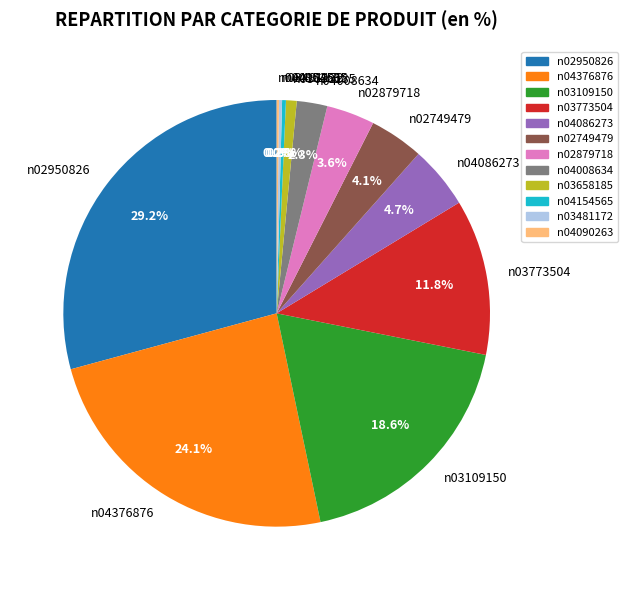

What is the largest slice in the pie chart?

n02950826